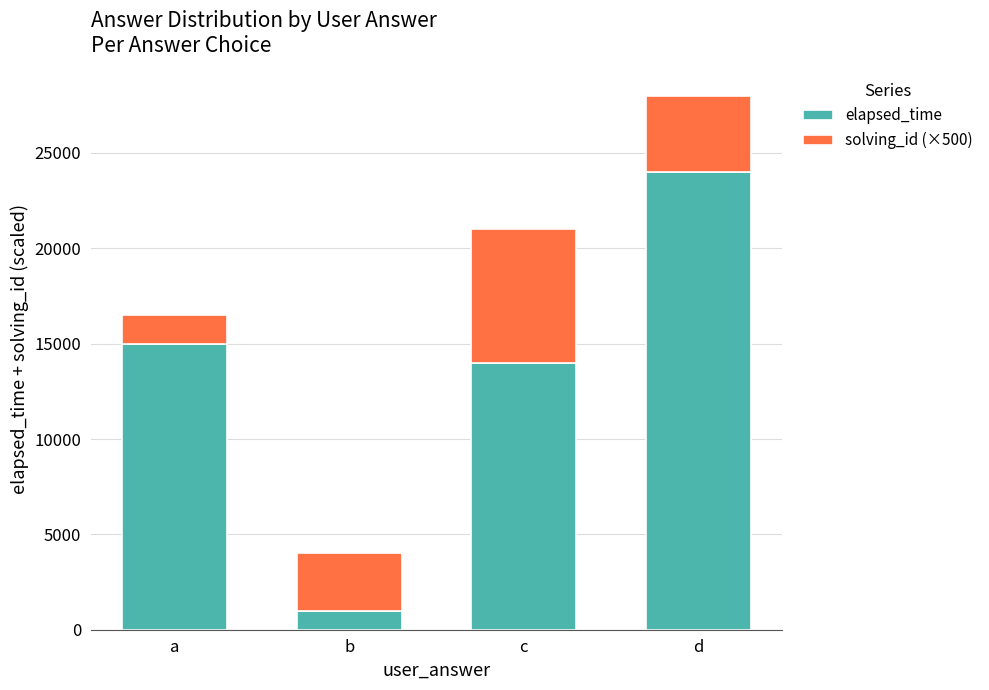

Count the number of data series in this chart.

2